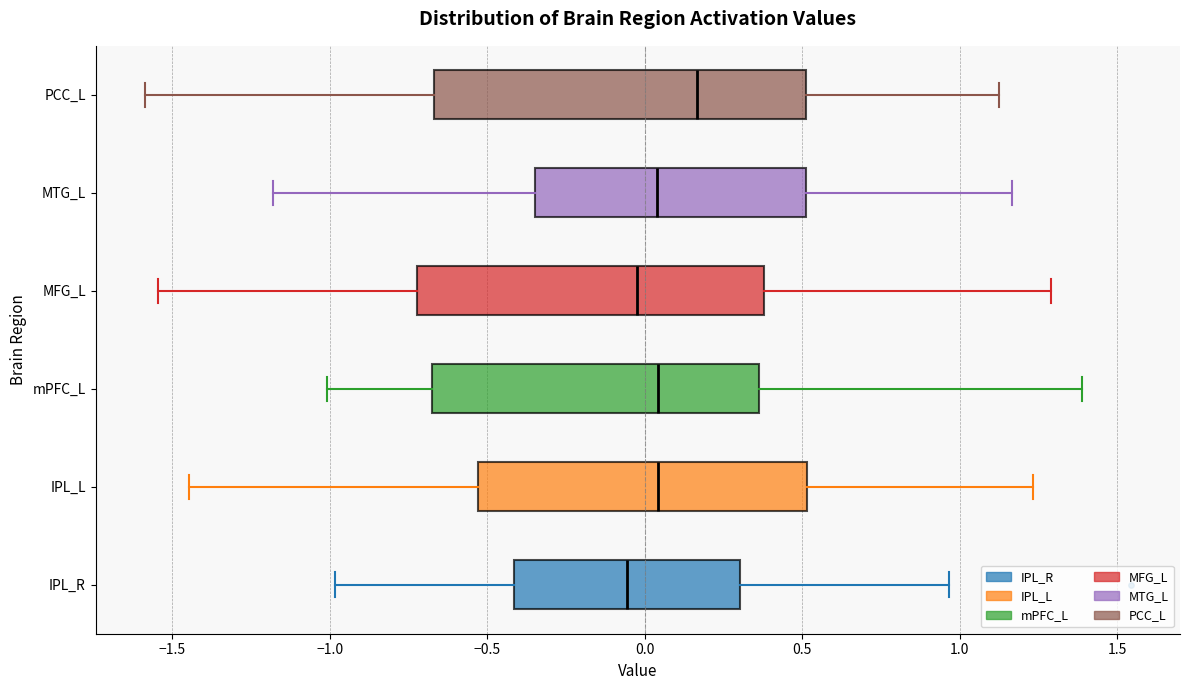

Which box is the widest, from its left edge to its right edge?

PCC_L